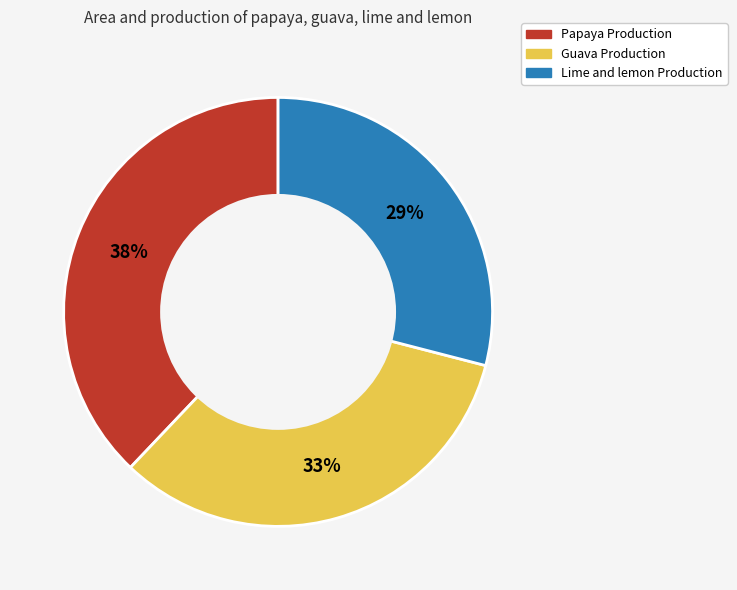

Combined, do Papaya Production and Lime and lemon Production account for over 50%?

Yes